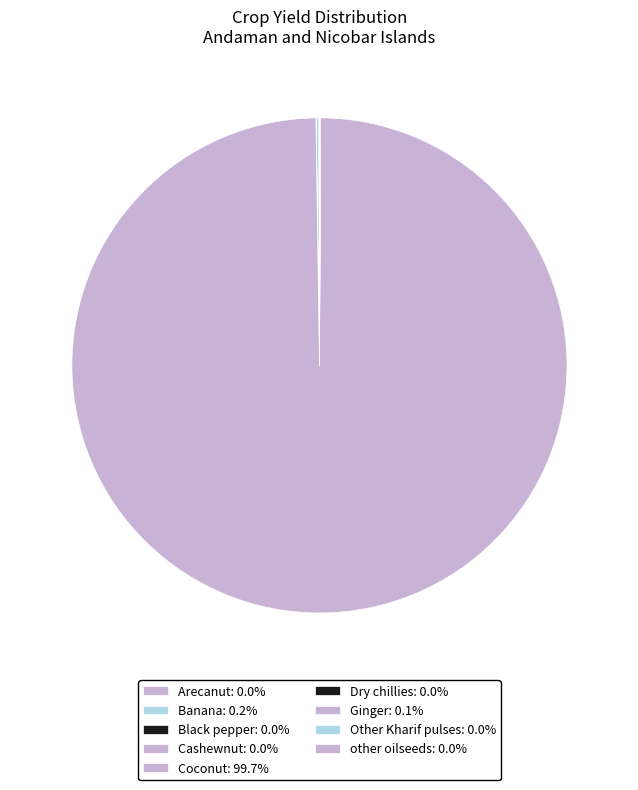

Does any single category account for the majority?

Yes